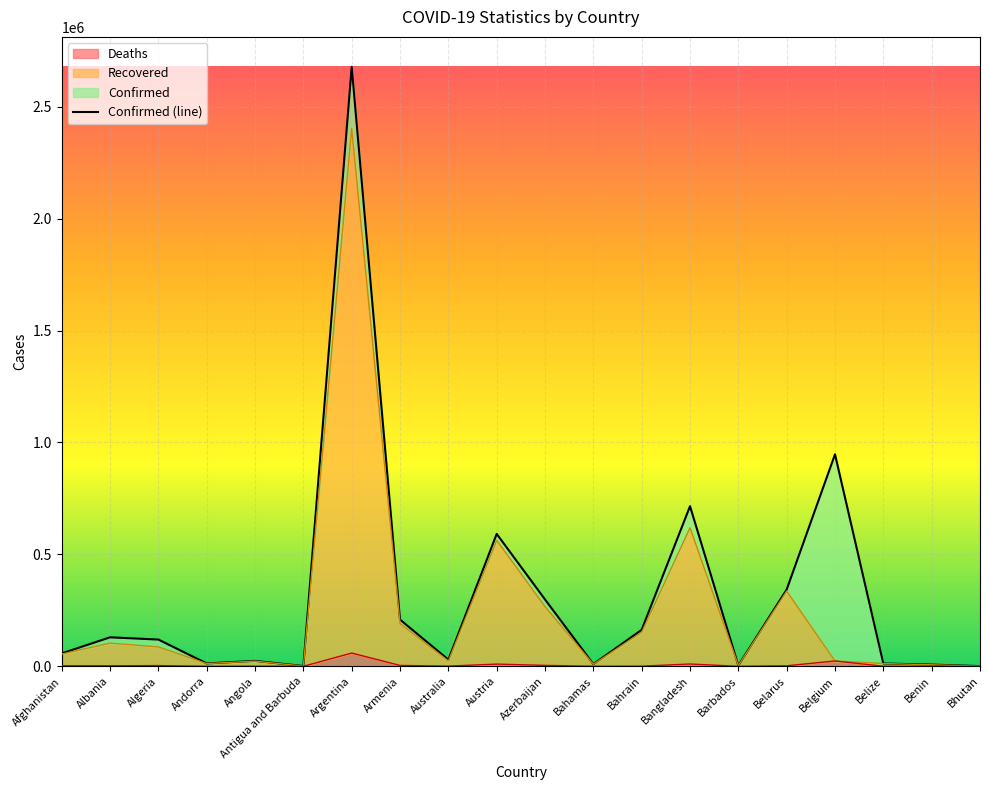

Reading left to right, what are all the values shown in this chart?

Confirmed: 57721	129456	119486	12771	24300	1216	2677747	208520	29519	591347	298522	9634	163113	715252	3773	342923	947000	12538	7611	952
Recovered: 54655	103482	86438	12282	23137	1017	2402972	191344	24068	562489	266587	9178	151874	619098	3700	335786	23718	12461	6823	879
Deaths: 2539	2340	3152	123	561	31	59164	3878	910	9870	4107	194	588	10283	44	2413	23718	318	95	1